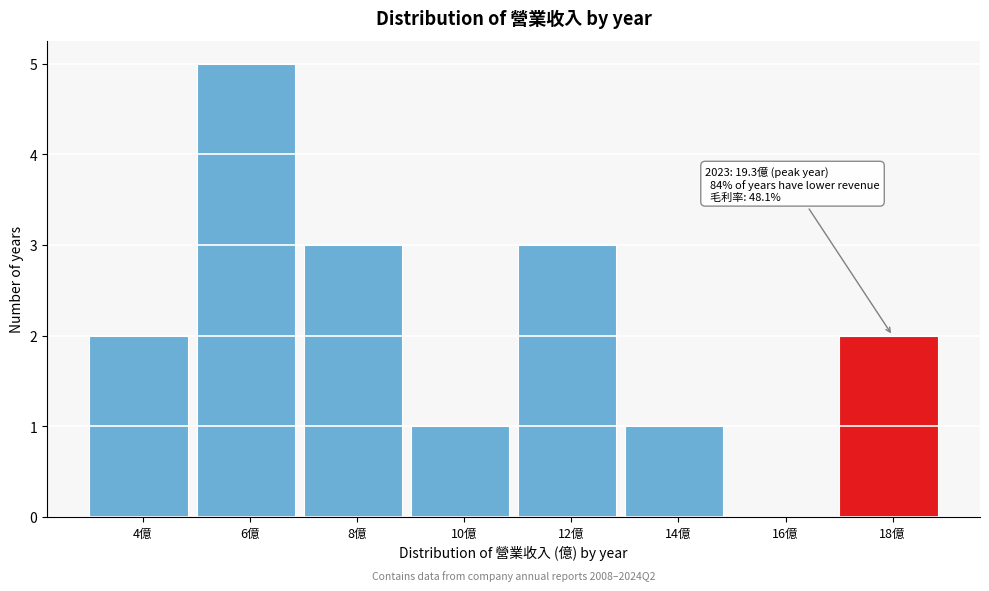

Reading left to right, transcribe all the data shown in this chart.

4億=2	6億=5	8億=3	10億=1	12億=3	14億=1	16億=0	18億=2